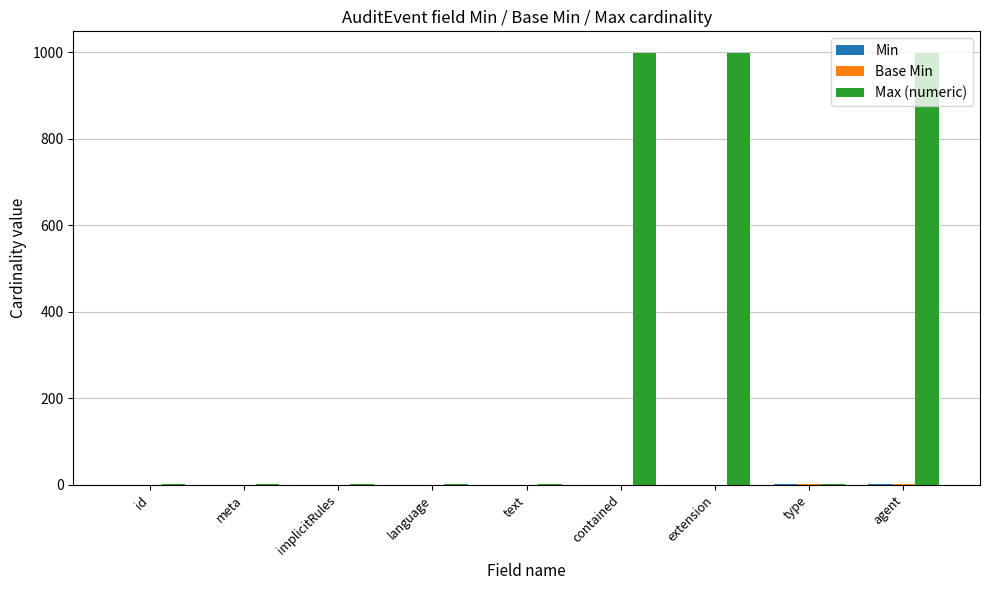

Is it true that Max (numeric) equals 203 at extension?

False